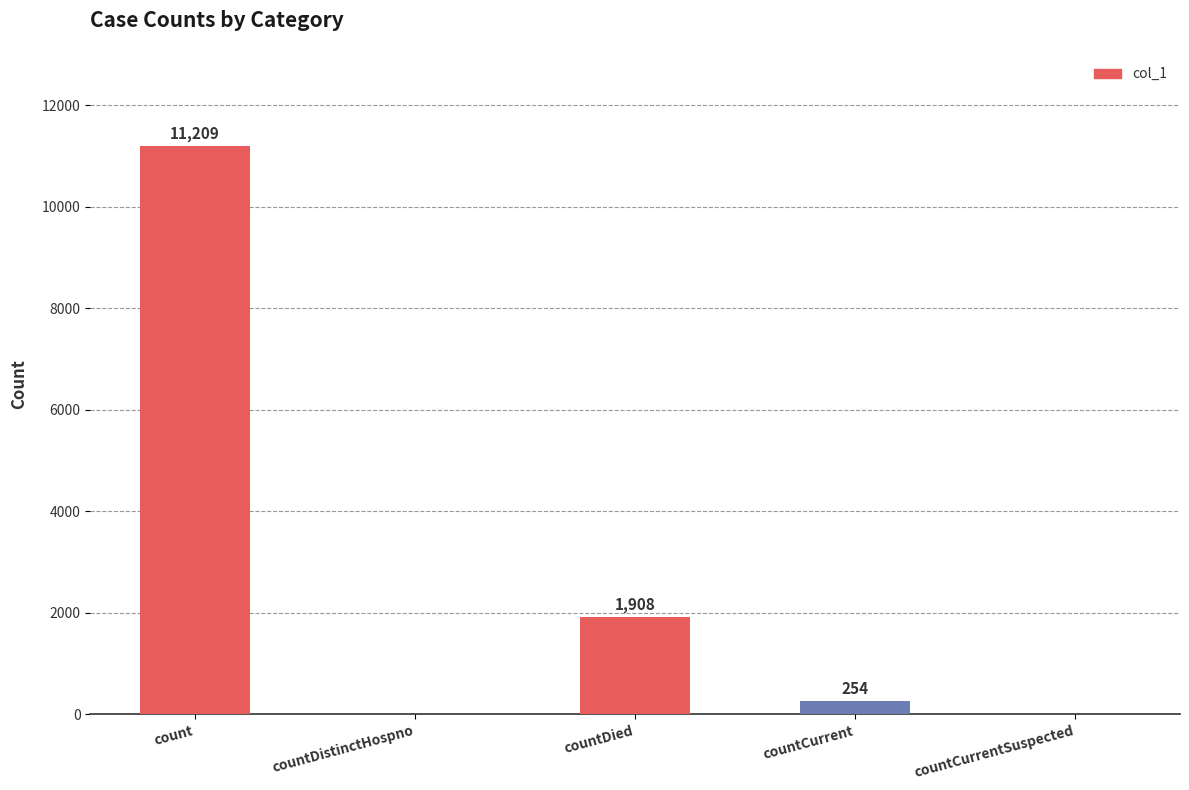

What is the greatest value displayed?

11209